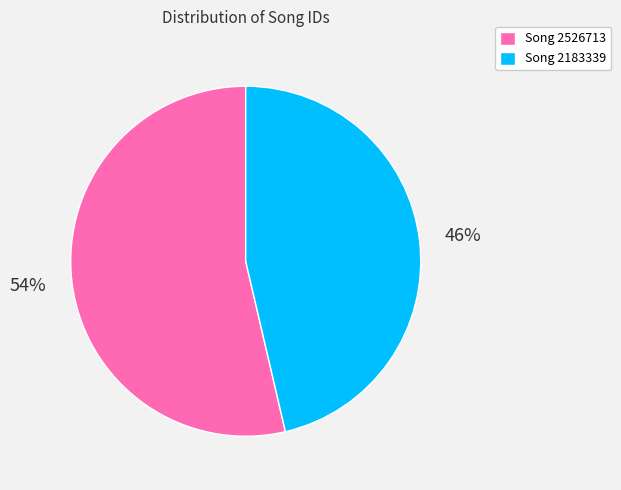

The Song 2526713 slice represents 54% of the pie. True or false?

True